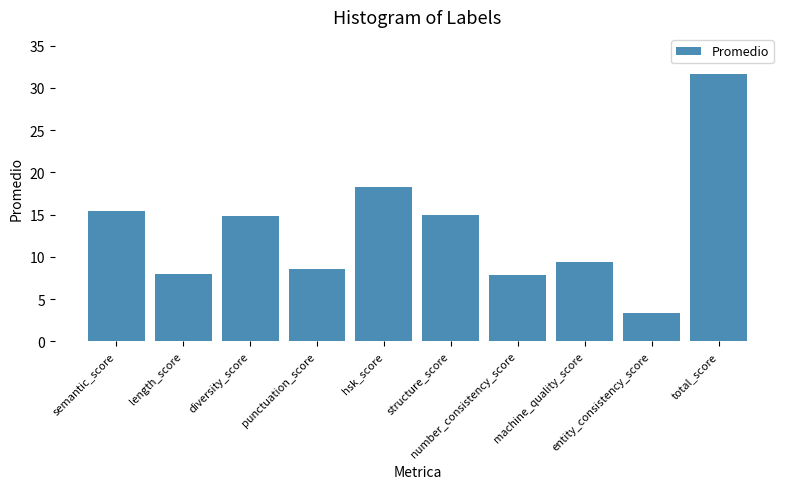

At which category does the chart reach its minimum across all series?

entity_consistency_score